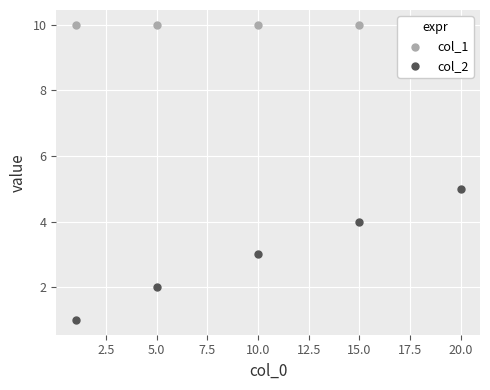

What are all the series names shown in the legend?

col_1, col_2